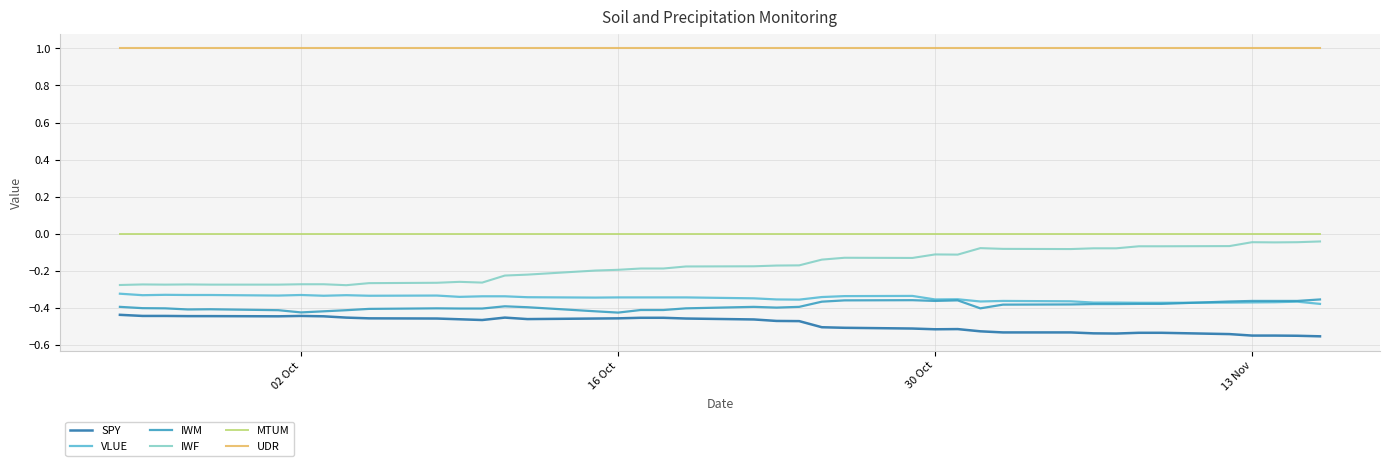

True or false: VLUE and UDR intersect in this chart.

False